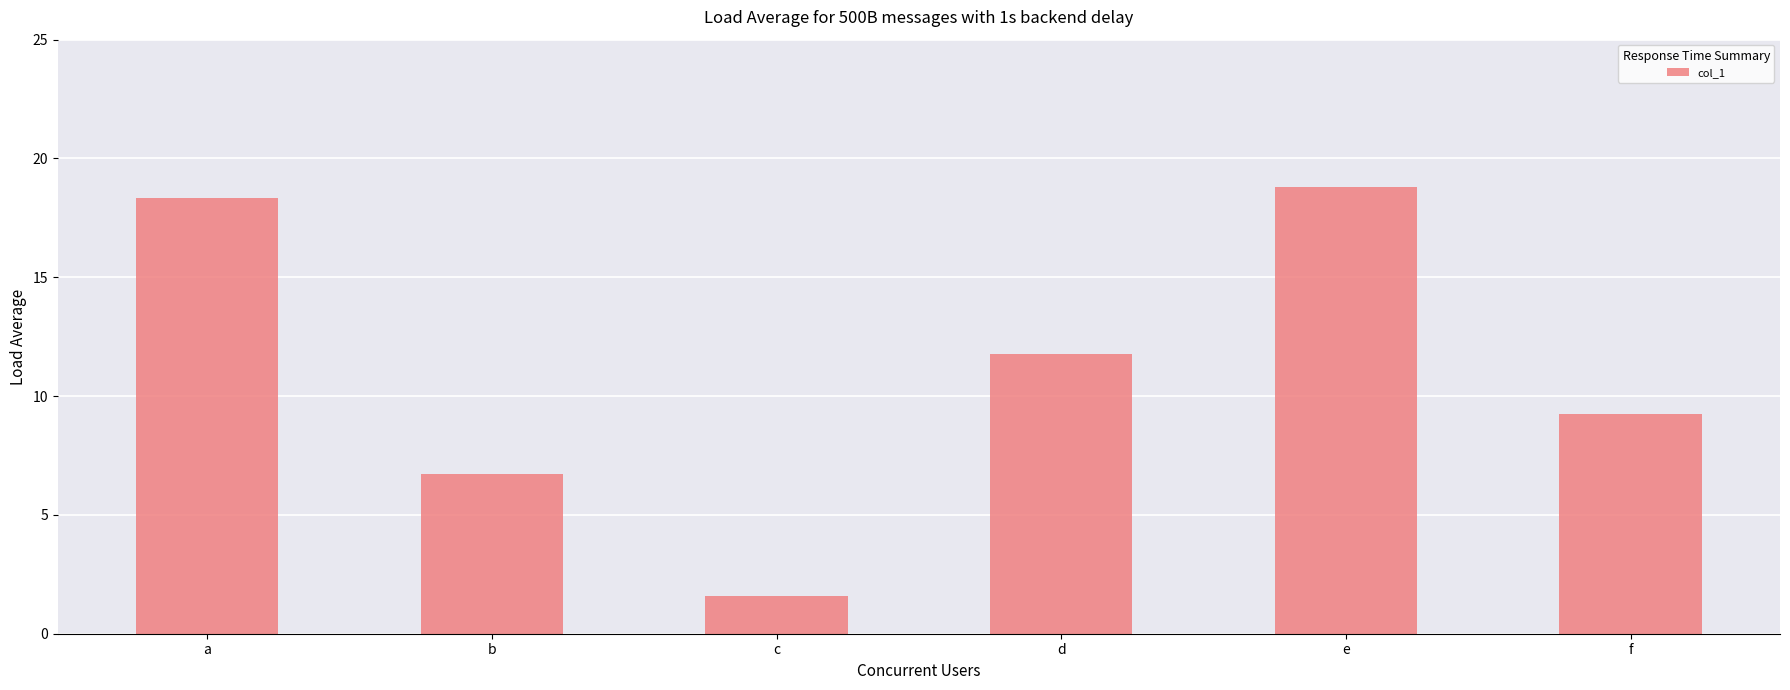

True or false: the data shows 18.4 at d.

False